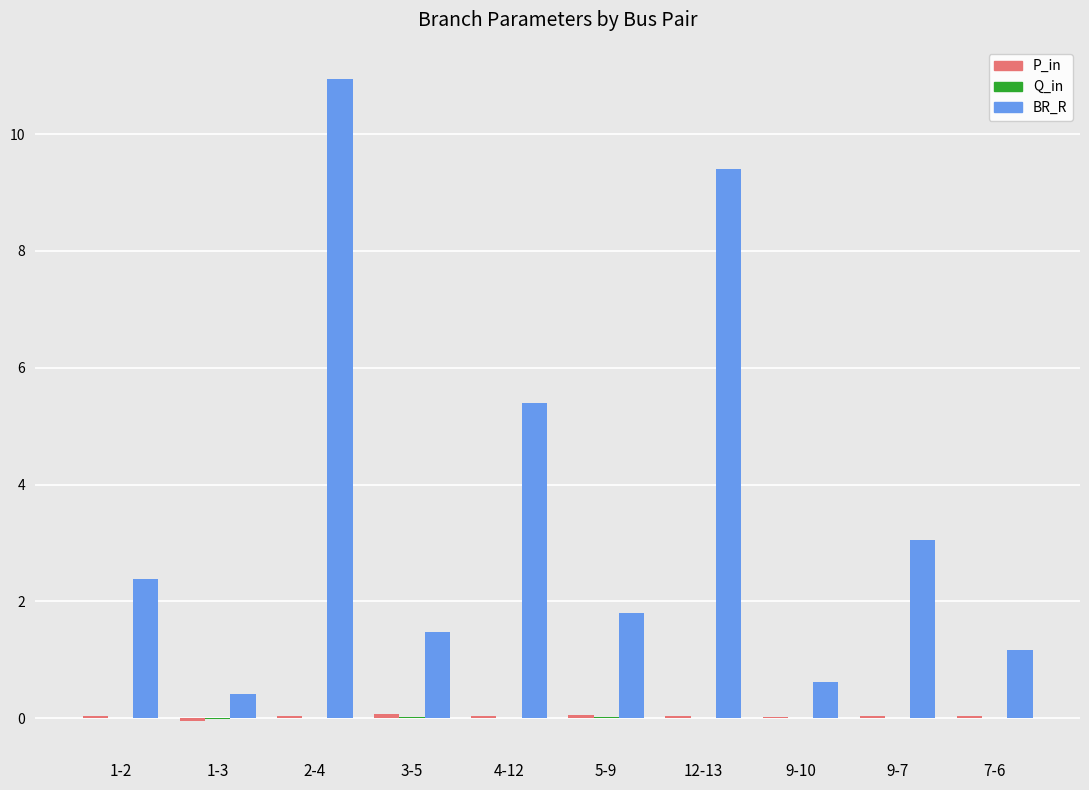

How many categories are shown in the chart?

10